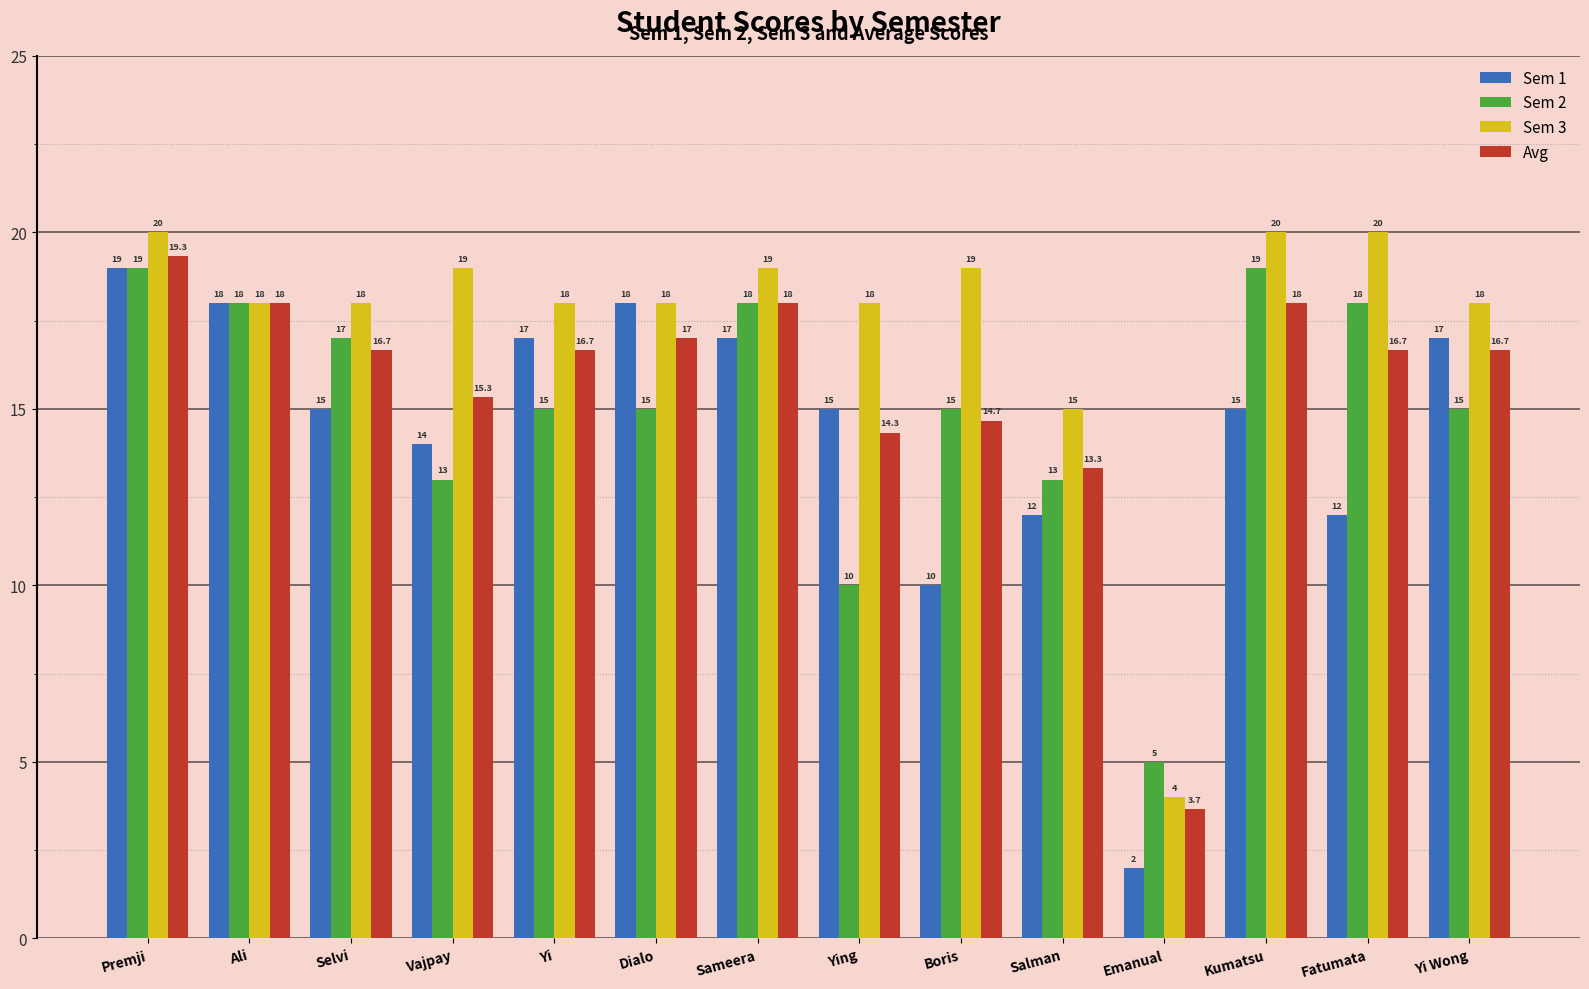

What is the lowest value of the Sem 2 series?

5.0